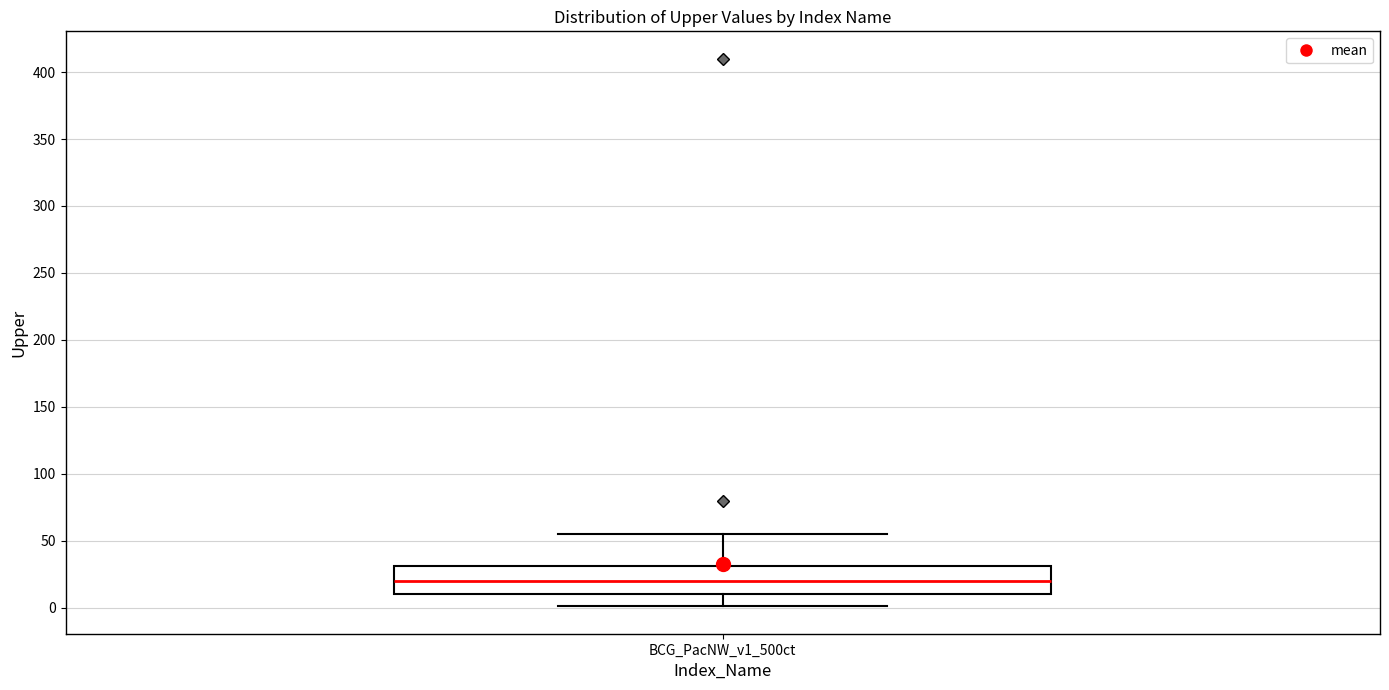

Where does the median line of the box for BCG_PacNW_v1_500ct sit on the y-axis? The values are not printed on the chart, so give them approximately, as read against the axis.

20